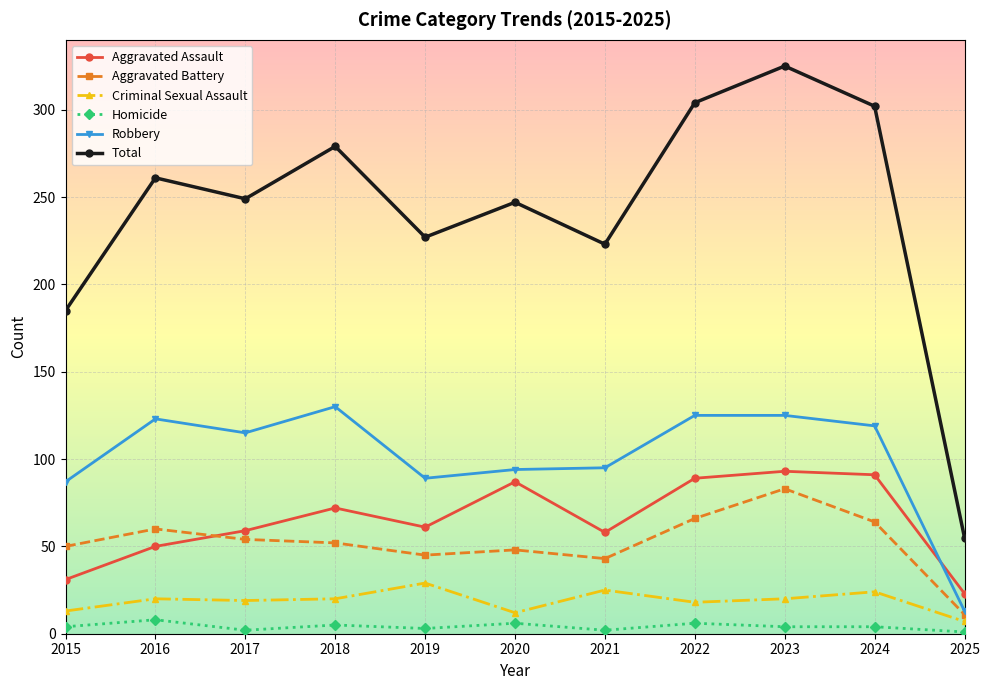

At which label does Total reach its peak?

2023